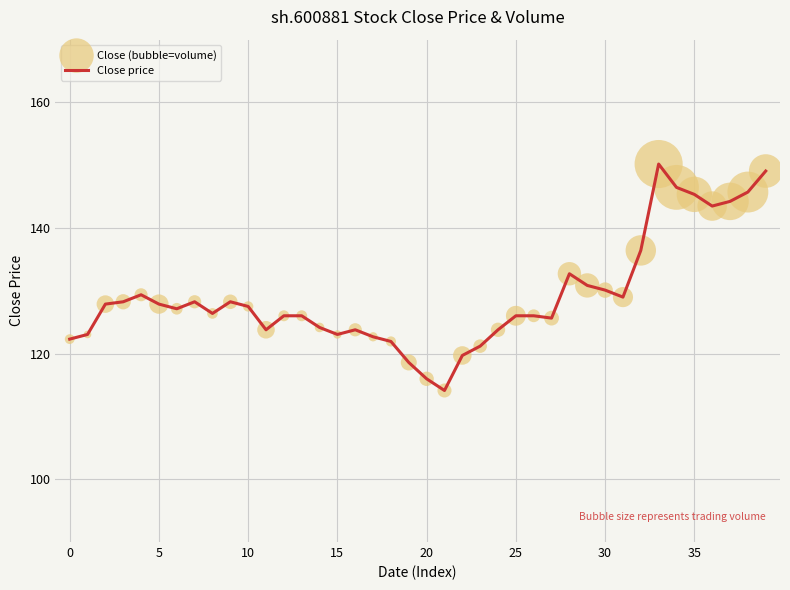

What is the smallest value displayed?

114.1